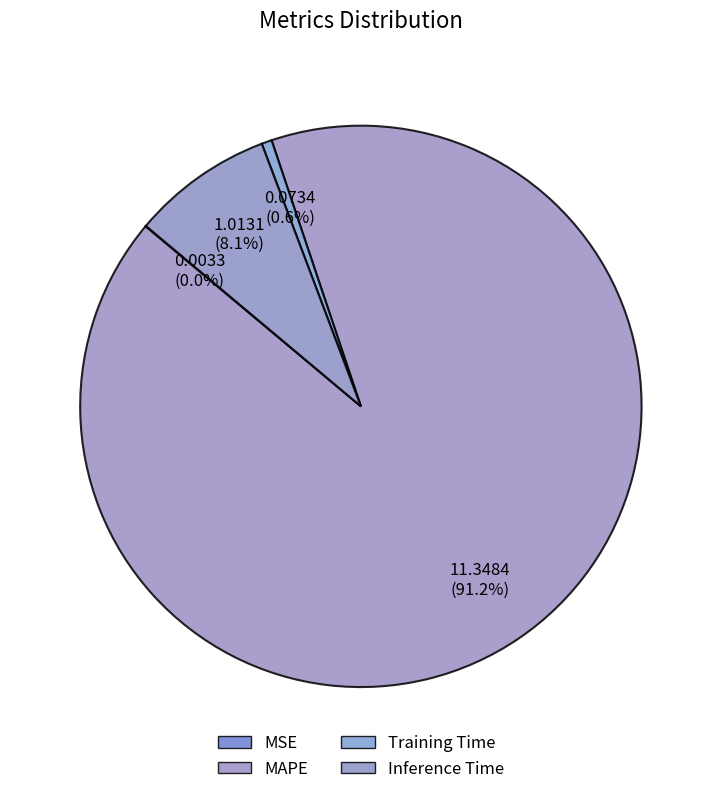

Between MSE and Inference Time, which is larger?

Inference Time